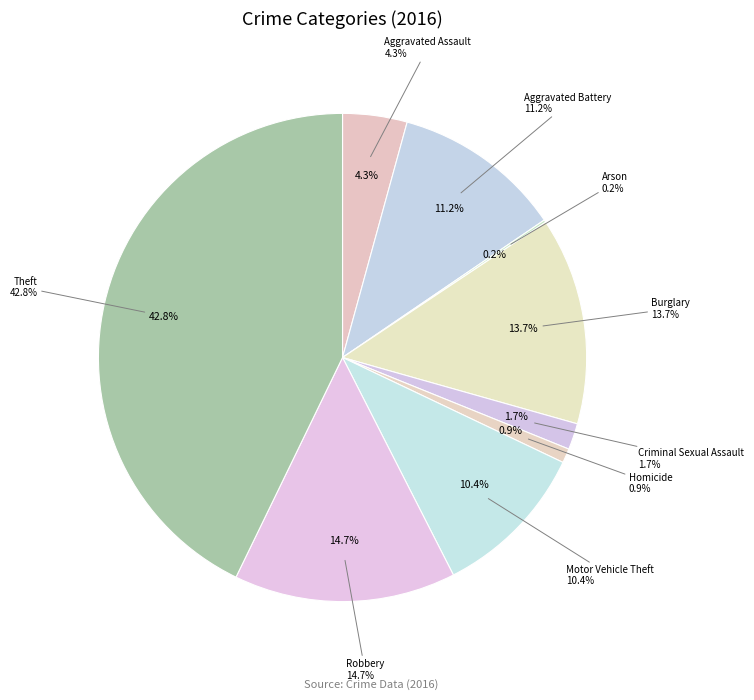

To the nearest percent, what is the average slice percentage?

11%